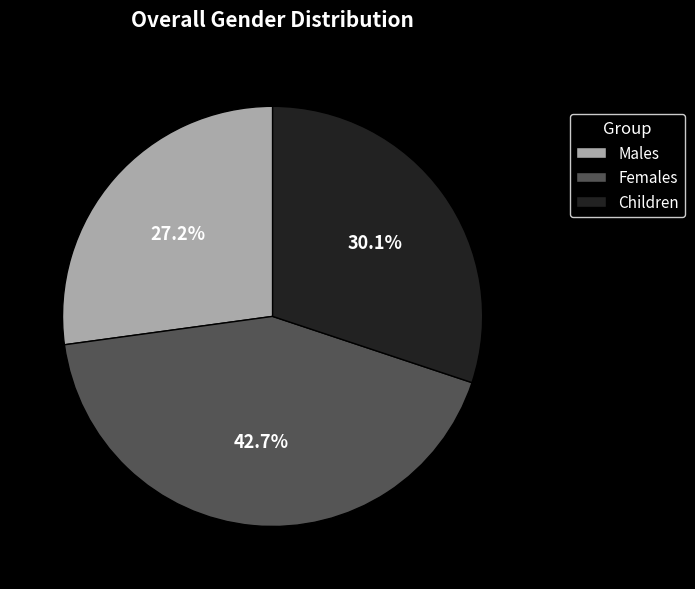

Which category has the biggest portion of the pie?

Females